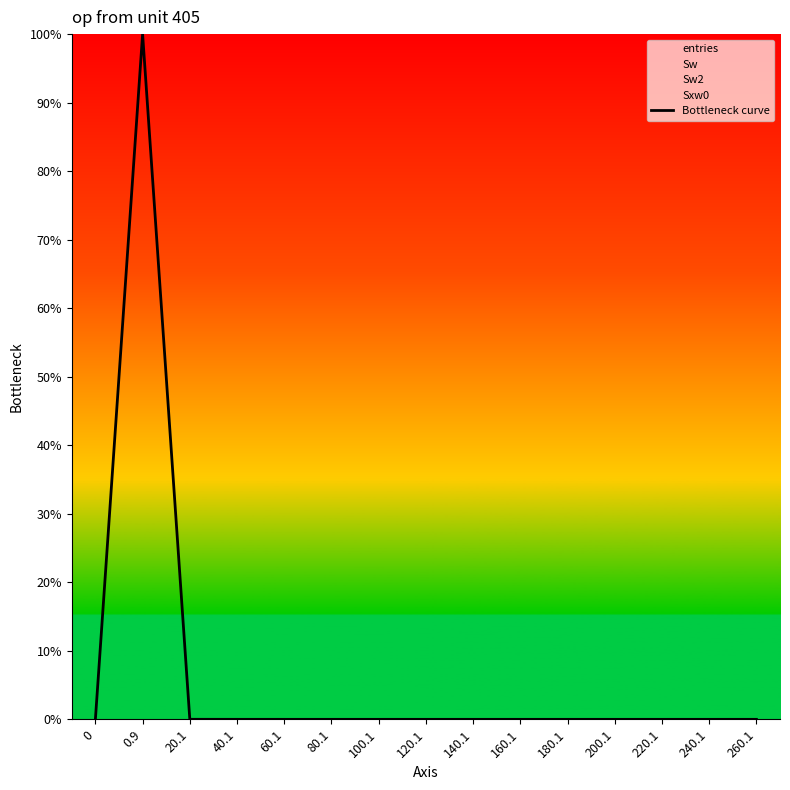

Is it true that the value at 200.1 is 547906.9?

False